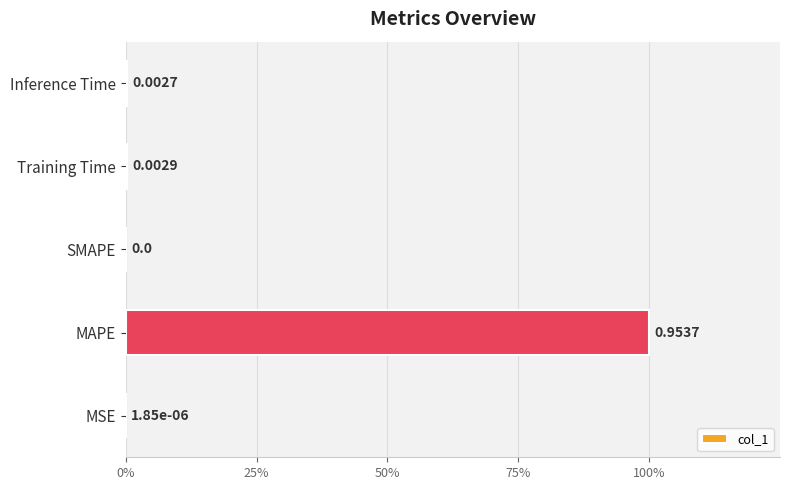

Are the bars horizontal?

Yes